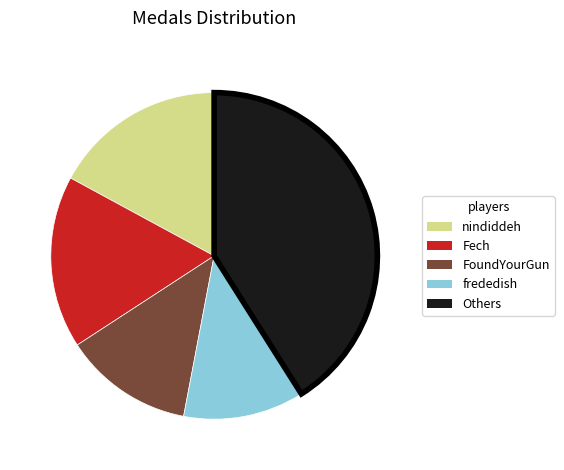

Which has a higher value, Fech or Others?

Others